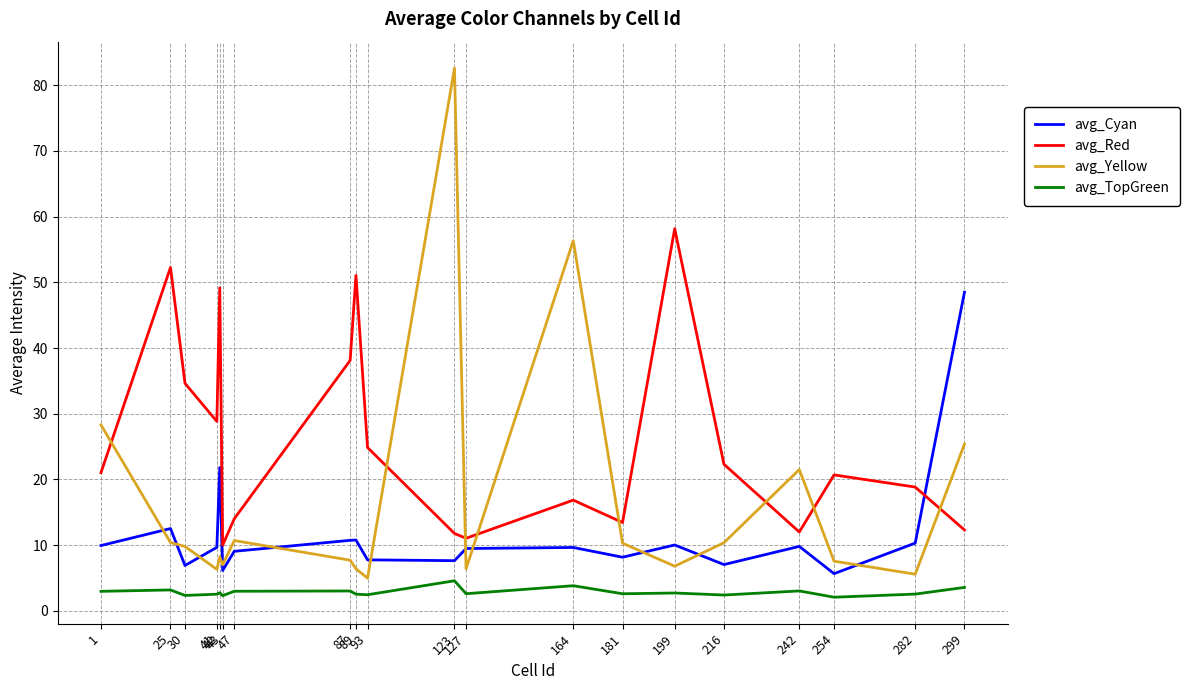

What is the difference between the maximum and minimum values in the avg_Red series?

48.2